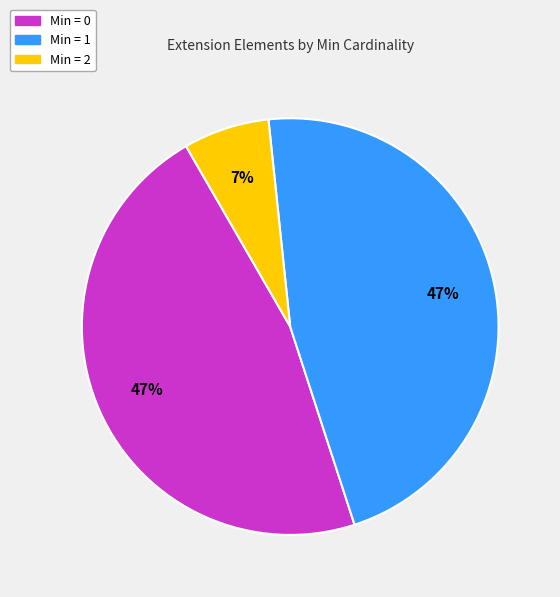

Is there any slice that represents more than half of the pie?

No